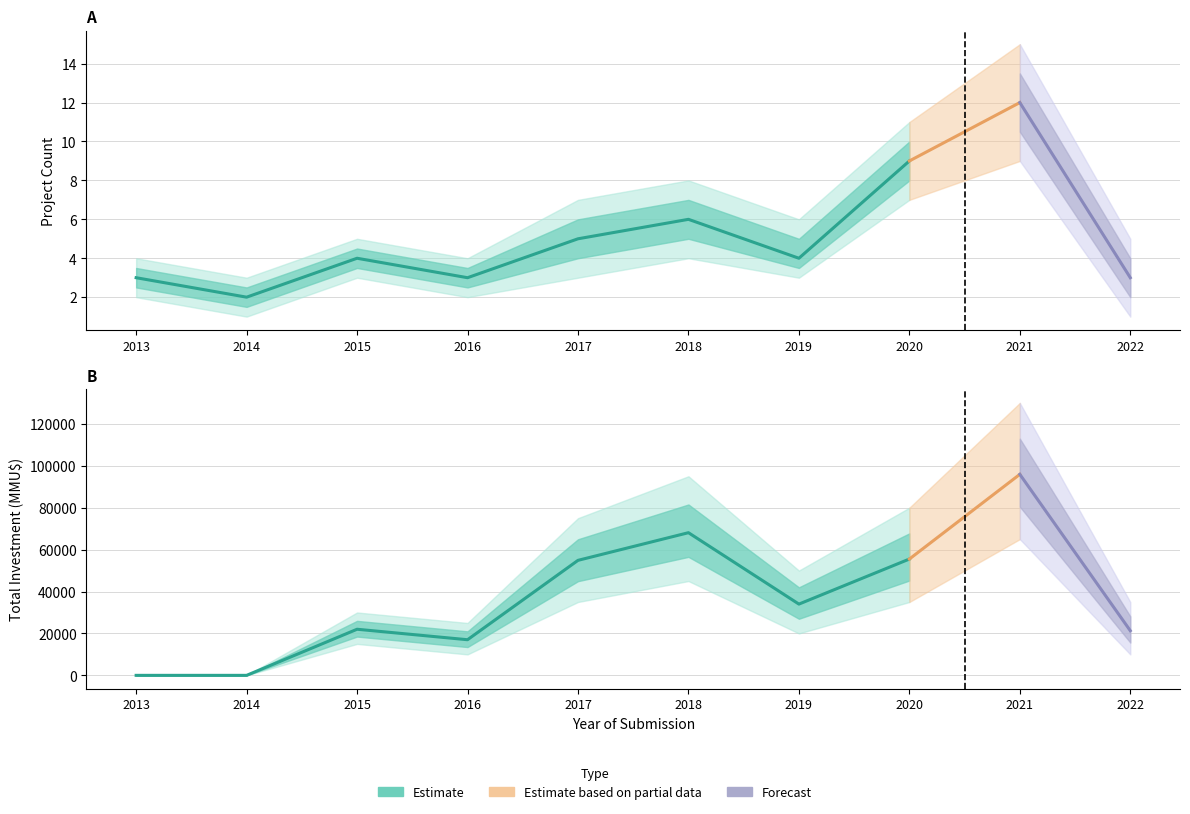

In Investment_MMU, how many points are lower than both neighbors (excluding endpoints)?

2